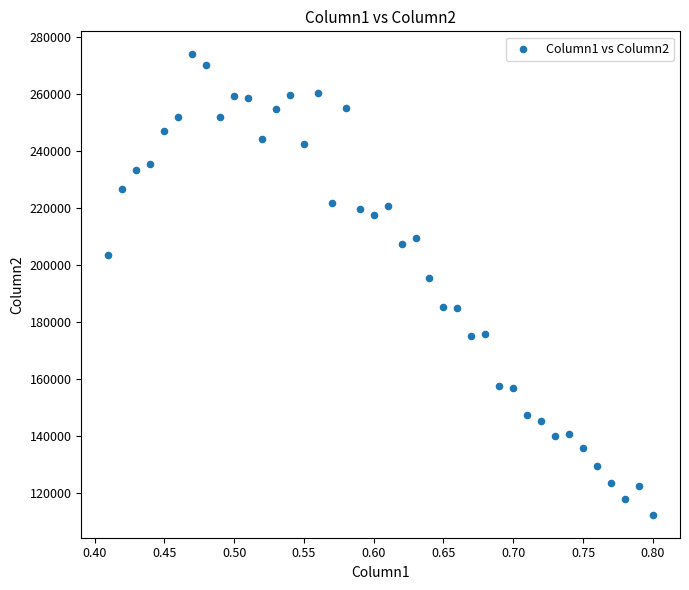

What Y value in the scatter plot is closest to 193216?

195600